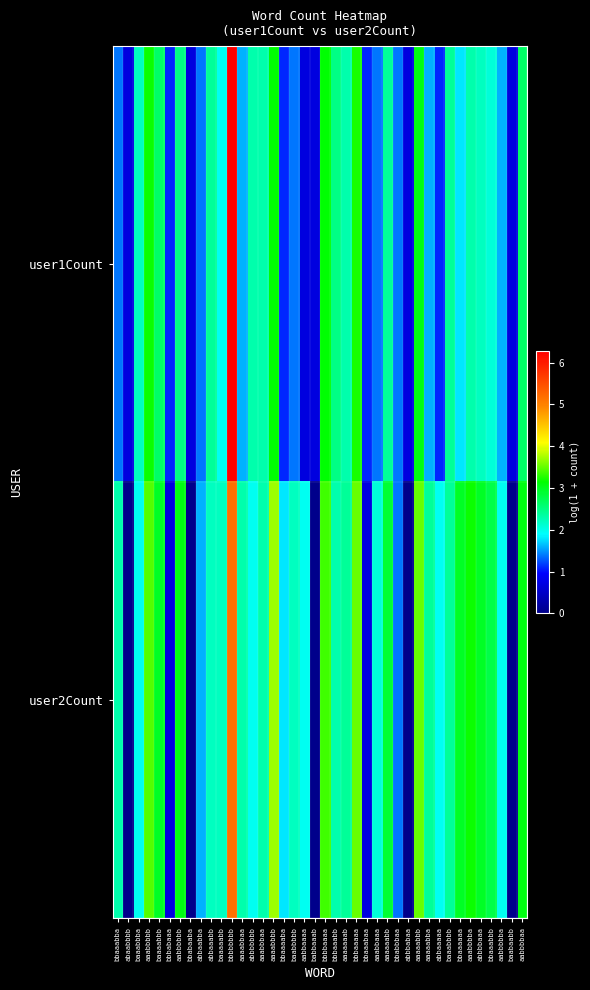

At which category is the sum across all series the highest?

bbbbbbbb